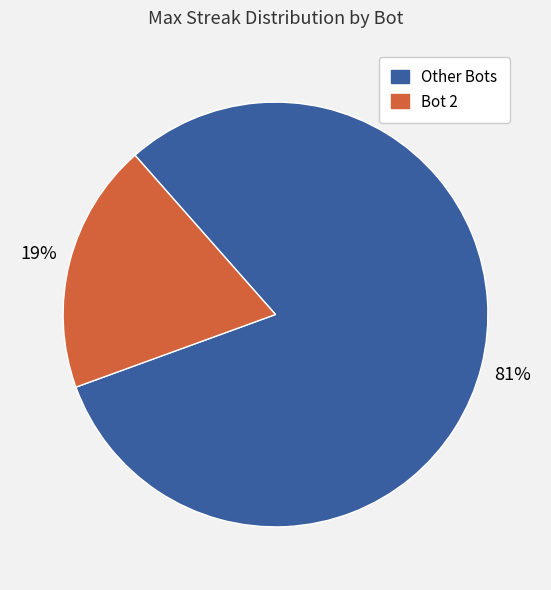

To the nearest percent, what is the average slice percentage?

50%